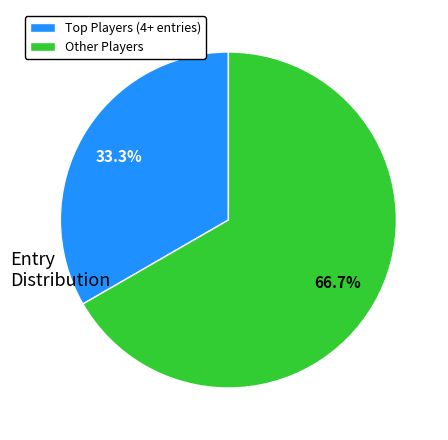

Rank the categories by value from highest to lowest.

Other Players, Top Players (4+ entries)